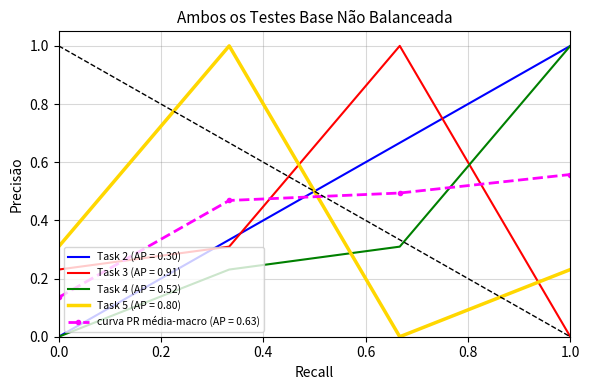

What is the maximum value for Task 2 (AP = 0.30)?

1.0